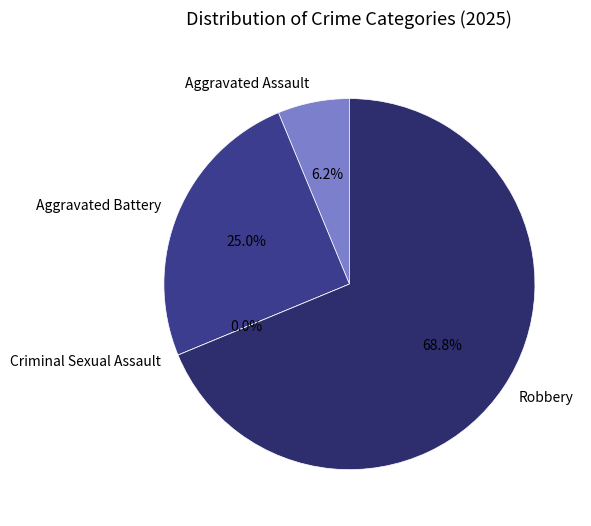

Is Robbery the majority of the pie?

Yes